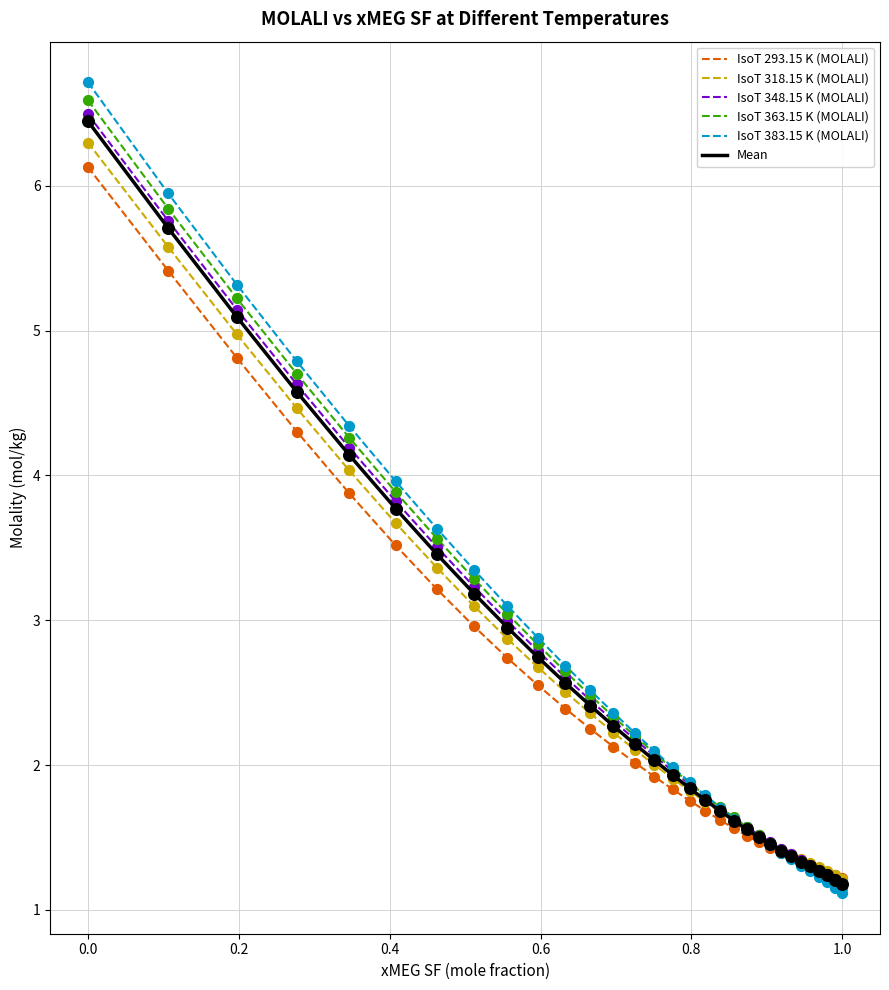

Which series has the widest spread of values?

IsoT 383.15 K (MOLALI)